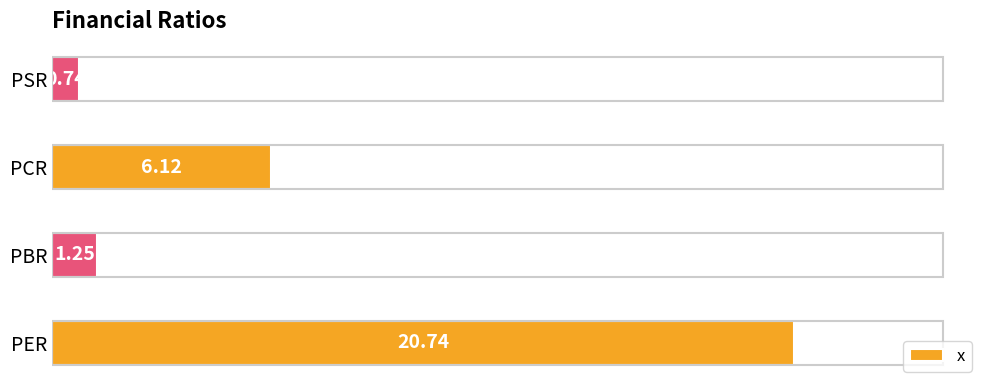

What is the change in value from PCR to PSR?

-5.4